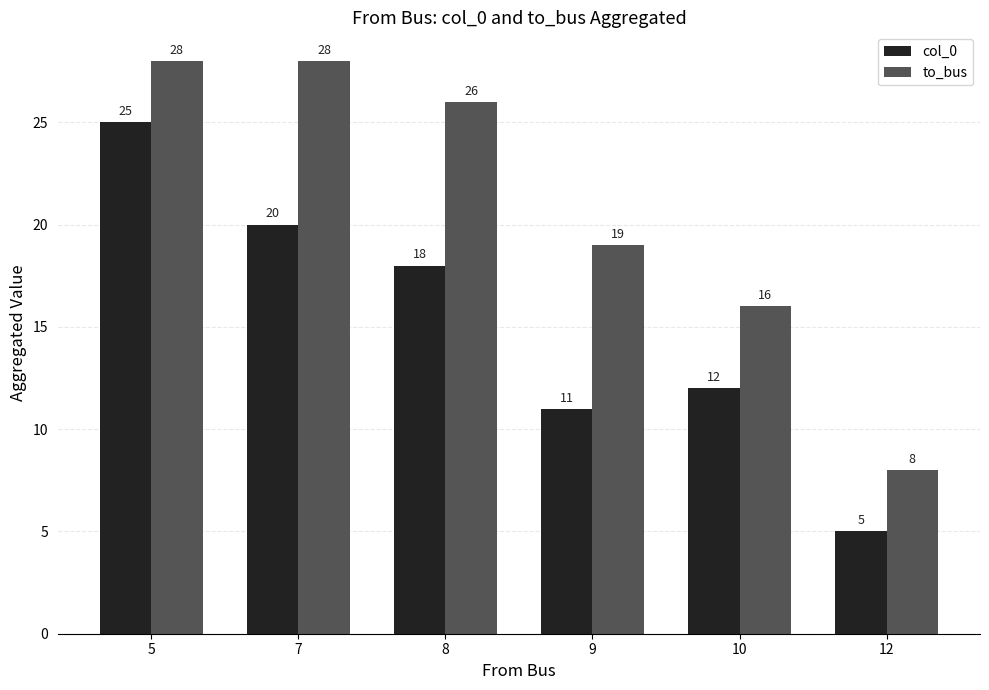

Are the bars horizontal?

No